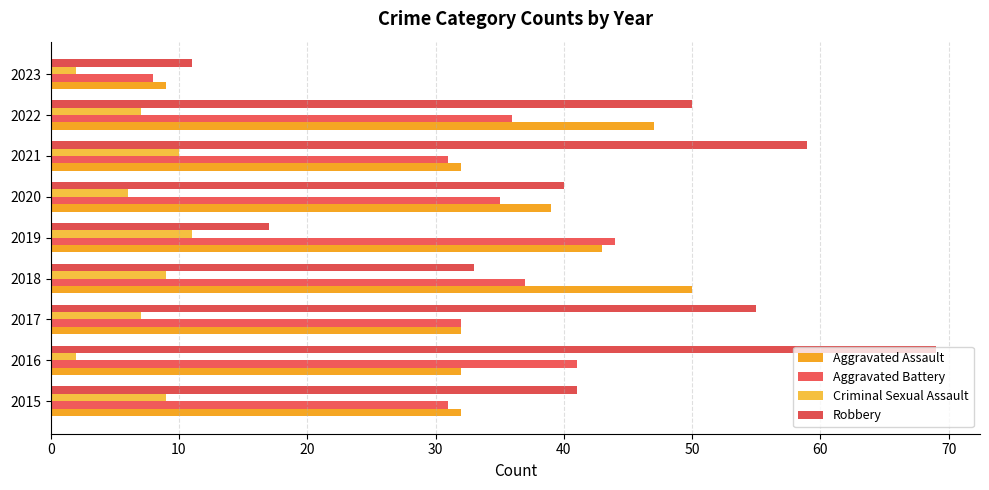

How many categories are shown in the chart?

9